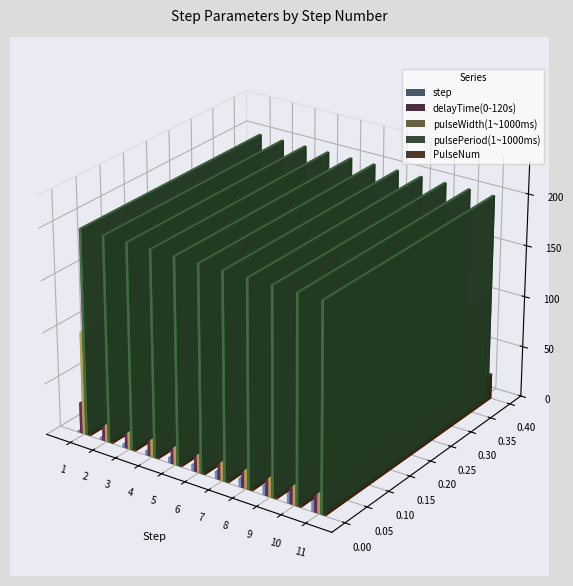

What is the difference between the second highest and minimum values in the step series?

9